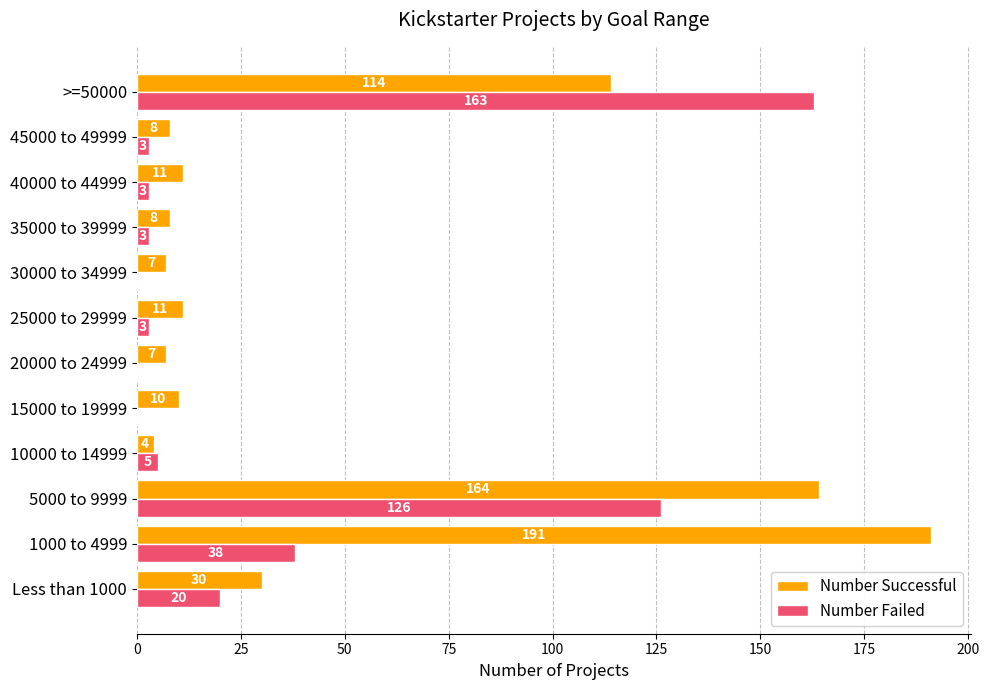

Which category has the highest value in the Number Successful series?

1000 to 4999